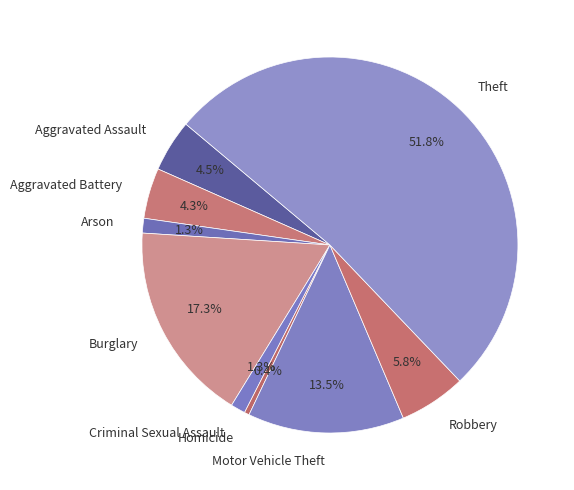

Is Theft the majority of the pie?

Yes